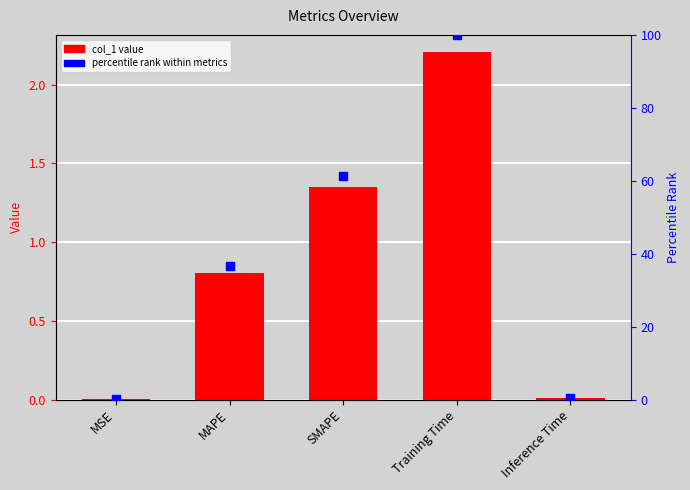

At which category is the sum across all series the highest?

Training Time